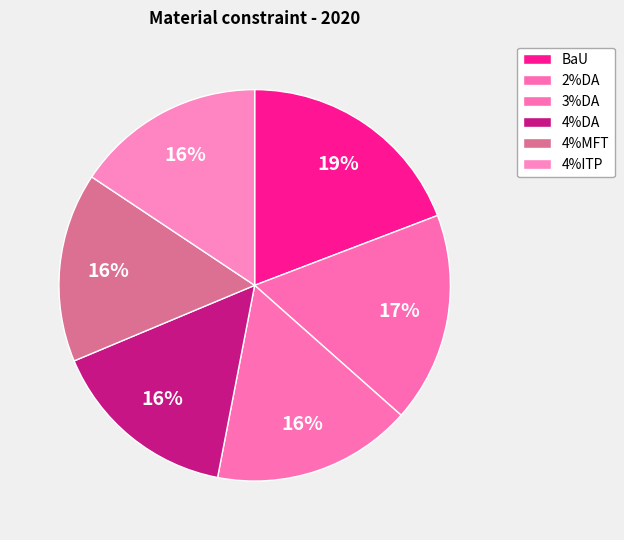

The 4%DA slice represents 2% of the pie. True or false?

False